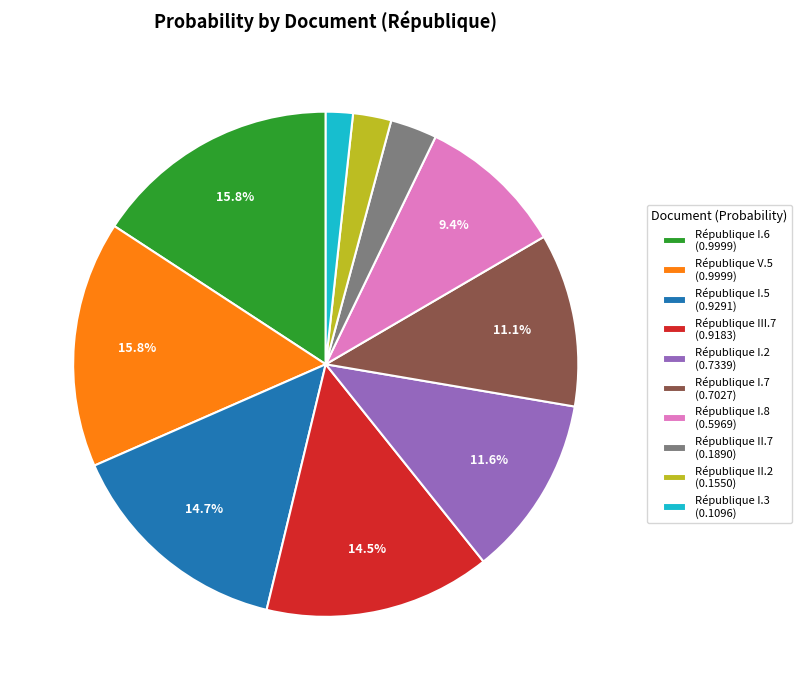

How many segments does this pie chart have?

10